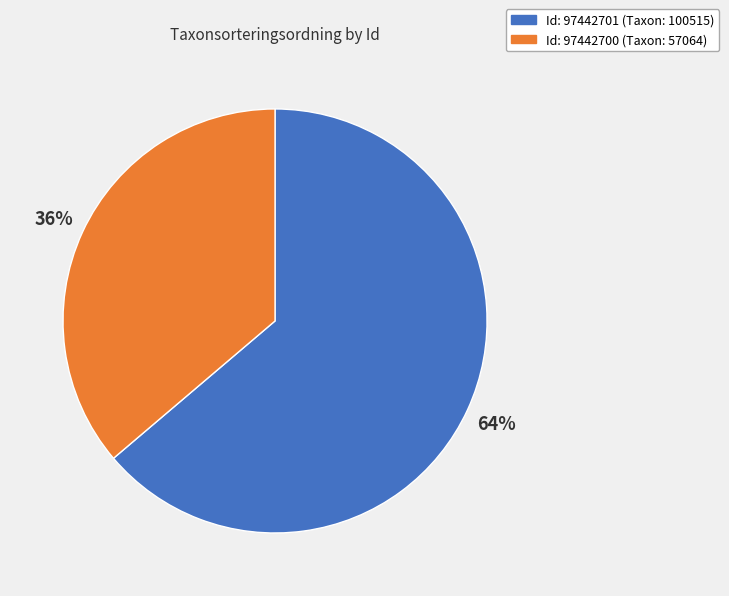

Is there any slice that represents more than half of the pie?

Yes